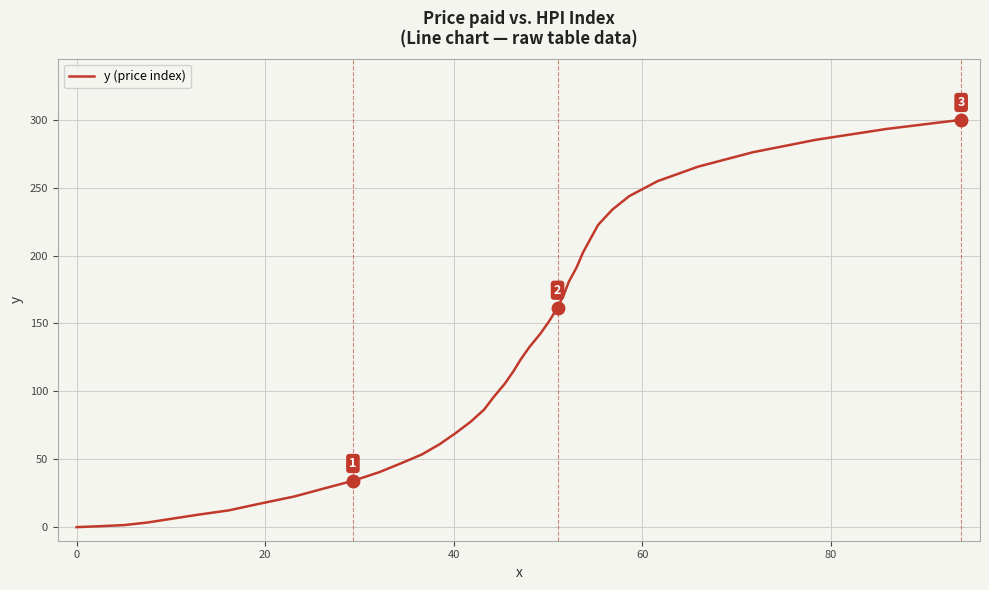

Does the chart have visible grid lines?

Yes